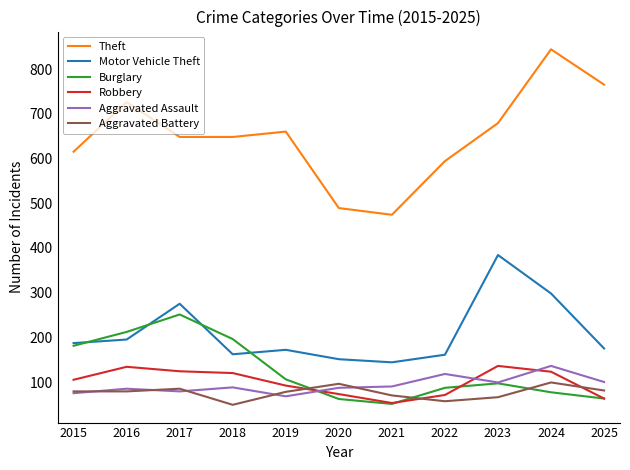

Which series has the largest total across all categories?

Theft